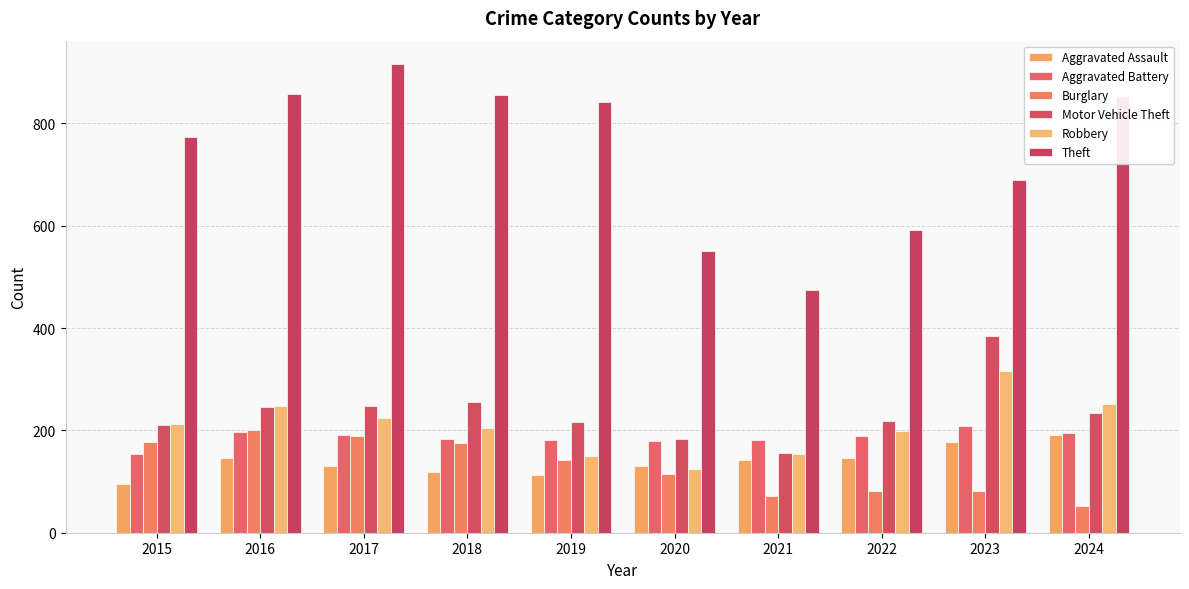

Between 2017 and 2024, which is larger?

2024